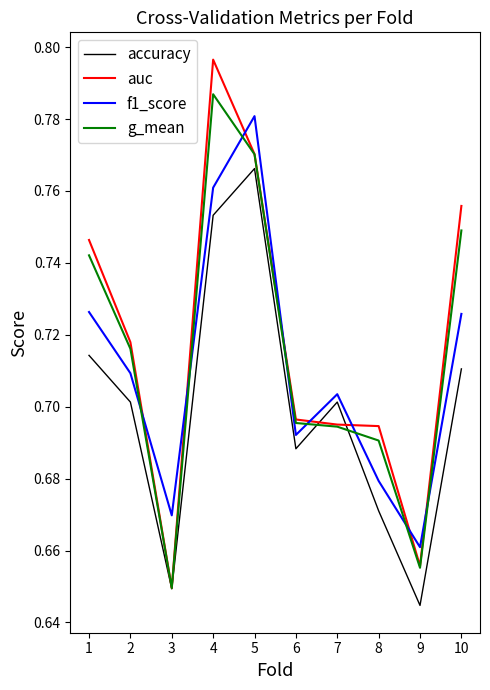

Which label corresponds to the smallest value in the chart?

9